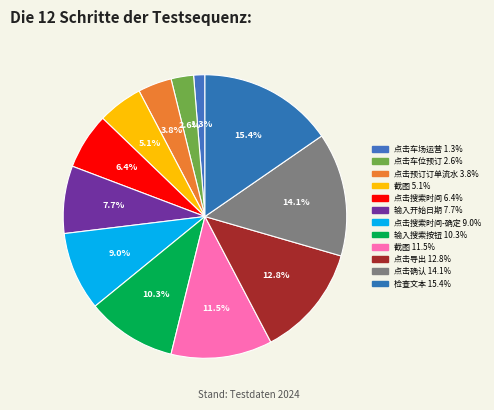

Is there any slice that represents more than half of the pie?

No